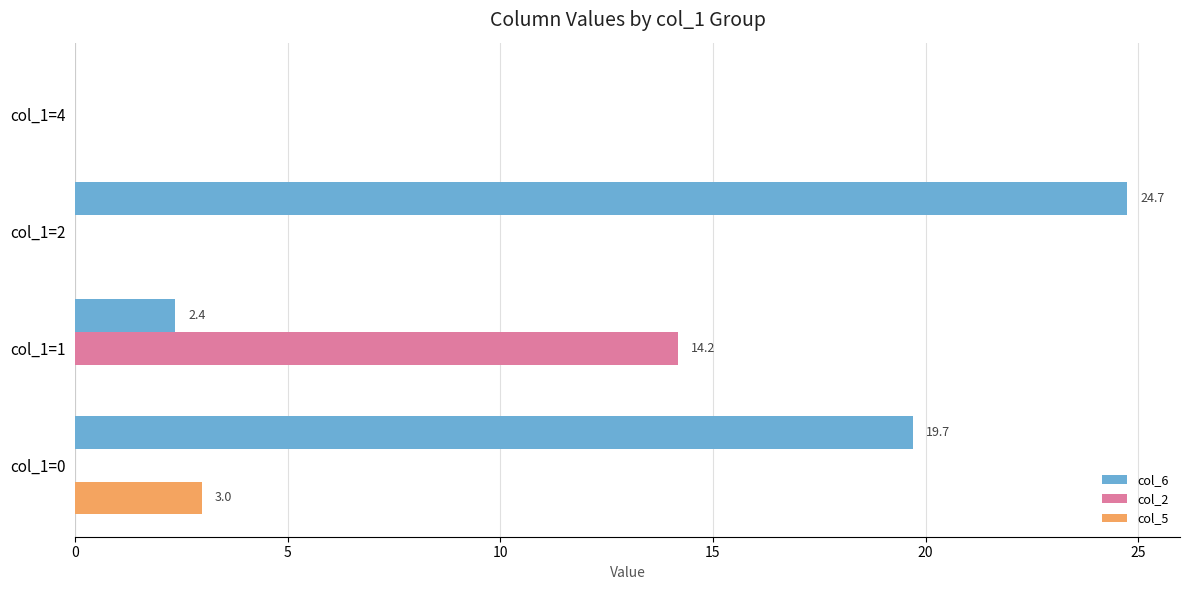

Between col_1=0 and col_1=4, which series saw the biggest shift?

col_6